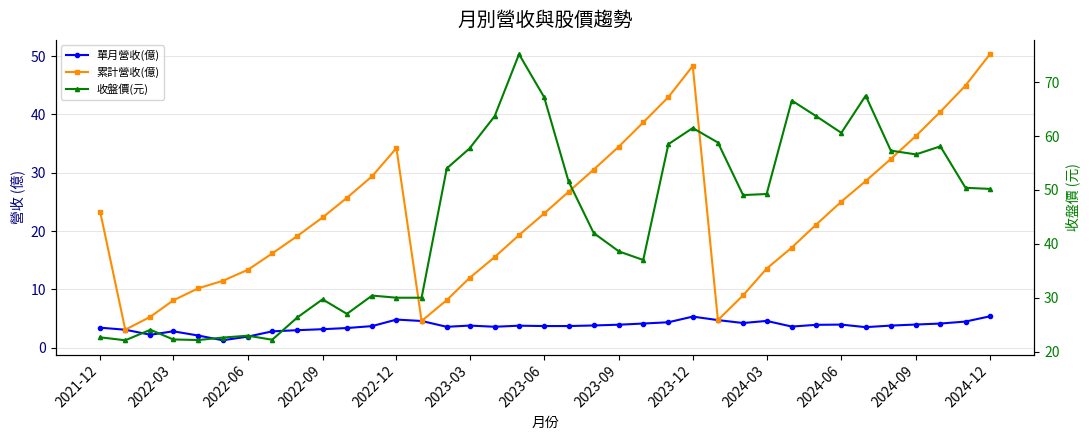

Which series has the largest range (max minus min)?

收盤價(元)